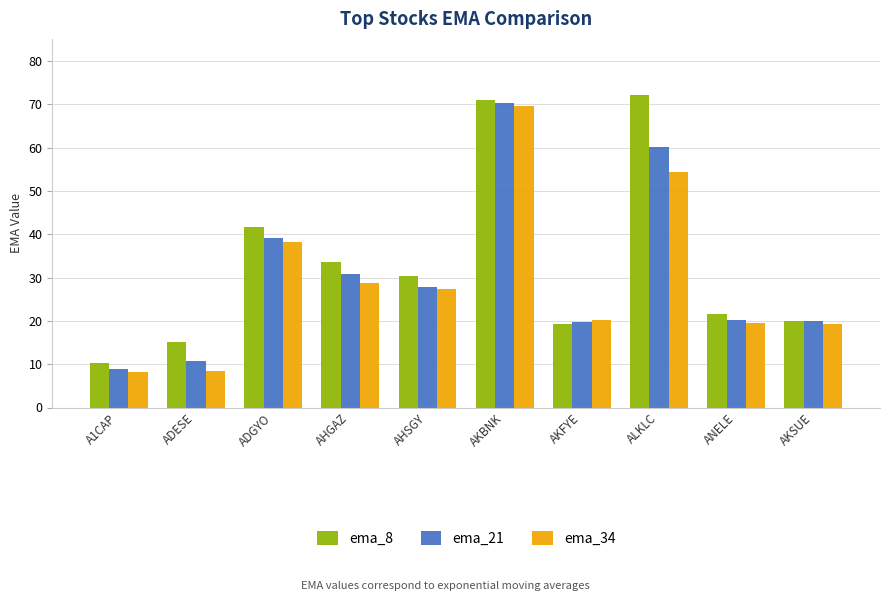

What is the spread (max minus min) of values at ADGYO?

3.5